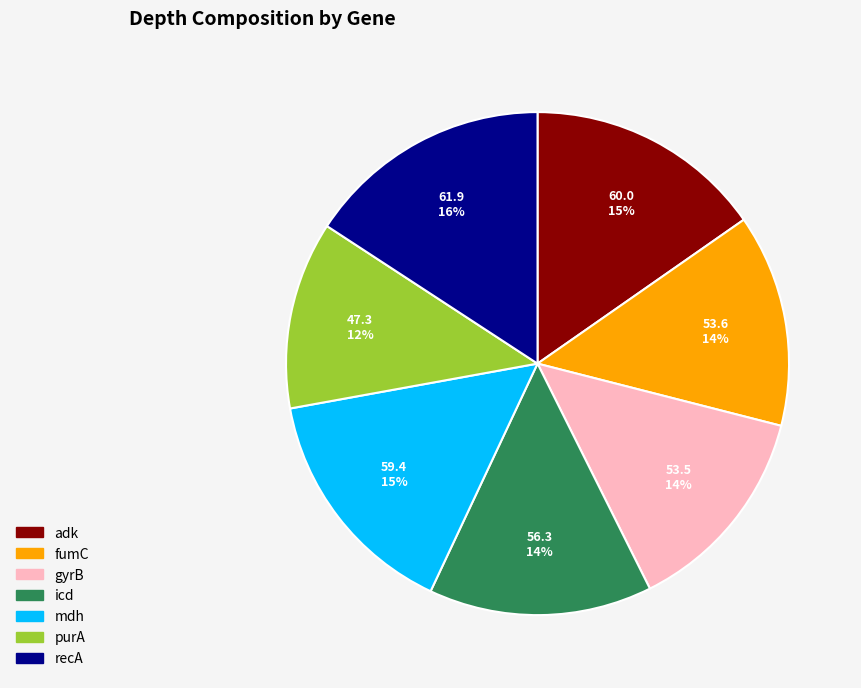

What is the smallest slice in the pie chart?

purA